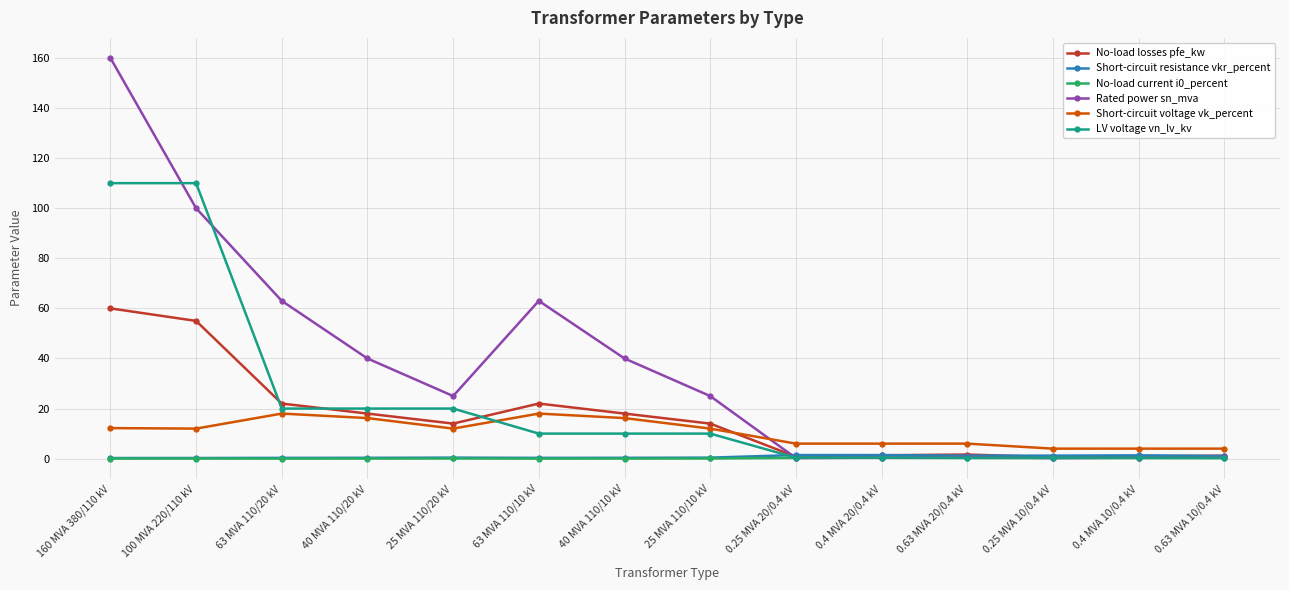

Is it true that LV voltage vn_lv_kv equals 150.4 at 100 MVA 220/110 kV?

False